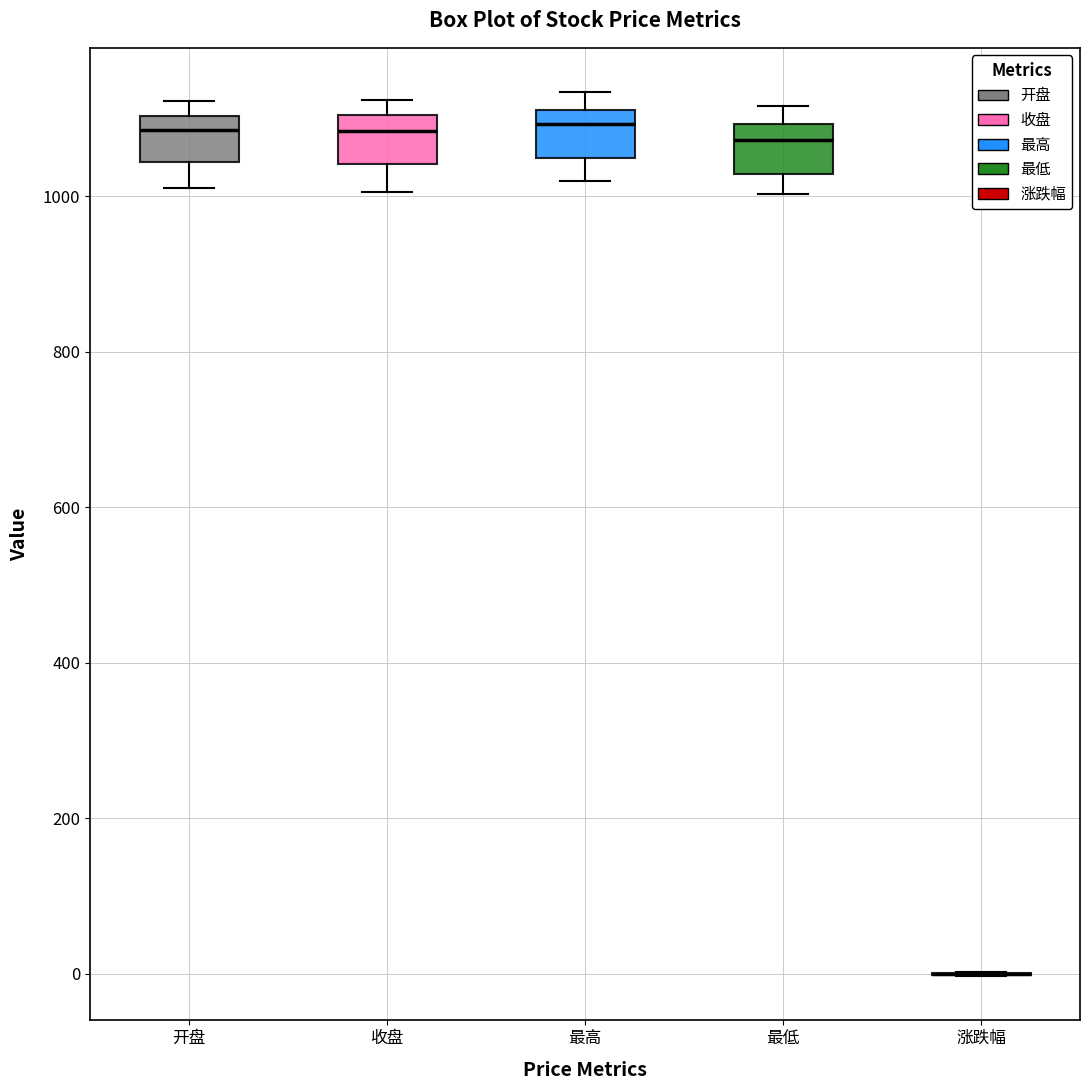

Reading left to right, read every box against the y-axis: the position of its median line, the range the box covers, and the ends of its whiskers. The values are not printed on the chart, so give them approximately, as read against the axis.

开盘: median 1080, box 1040 to 1100, whiskers 1020 to 1120
收盘: median 1080, box 1040 to 1100, whiskers 1000 to 1120
最高: median 1100, box 1040 to 1120, whiskers 1020 to 1140
最低: median 1080, box 1020 to 1100, whiskers 1000 to 1120
涨跌幅: box collapsed to a line at 0, whiskers 0 to 0